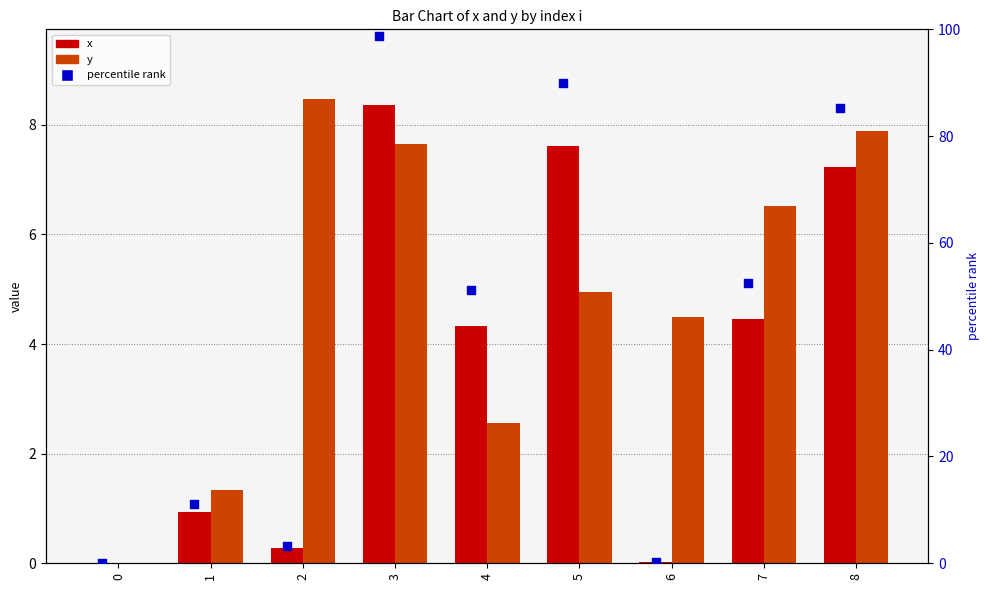

Which series reaches the minimum Y coordinate?

x